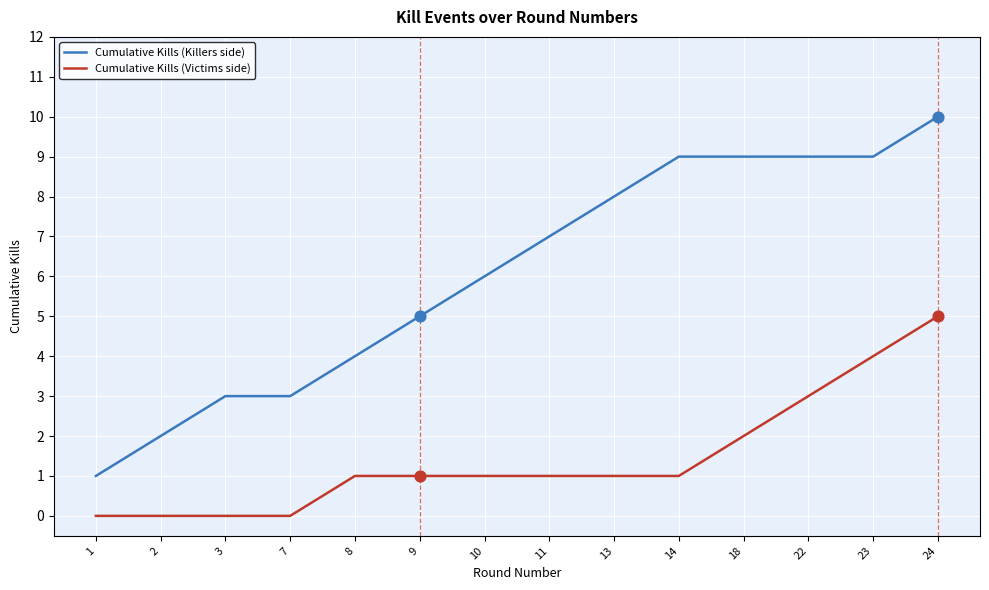

What is the total value across all series at 10?

7